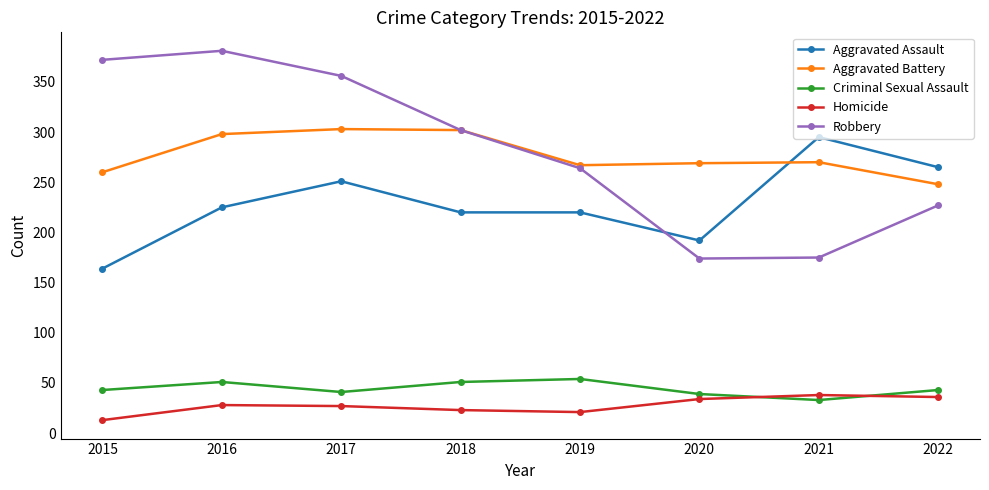

At which label does Aggravated Assault reach its minimum?

2015